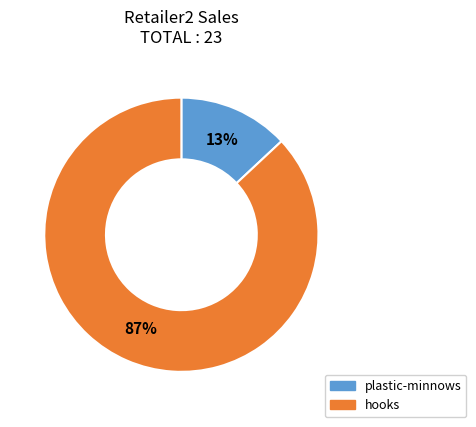

What percentage is the plastic-minnows slice, to the nearest percent?

13%